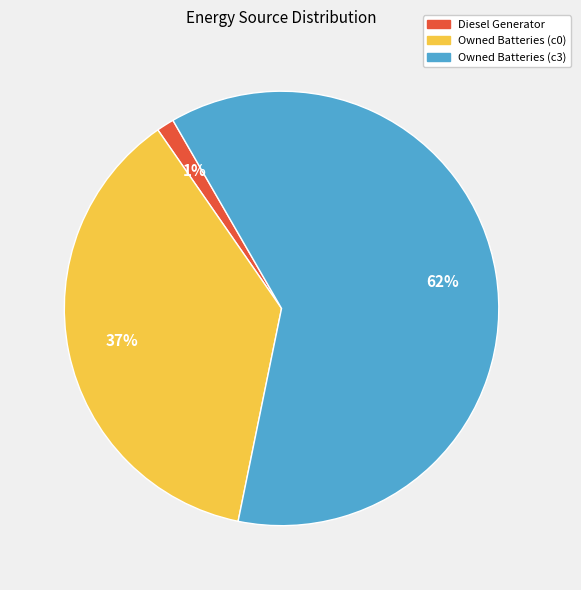

Which category has the biggest portion of the pie?

Owned Batteries (c3)